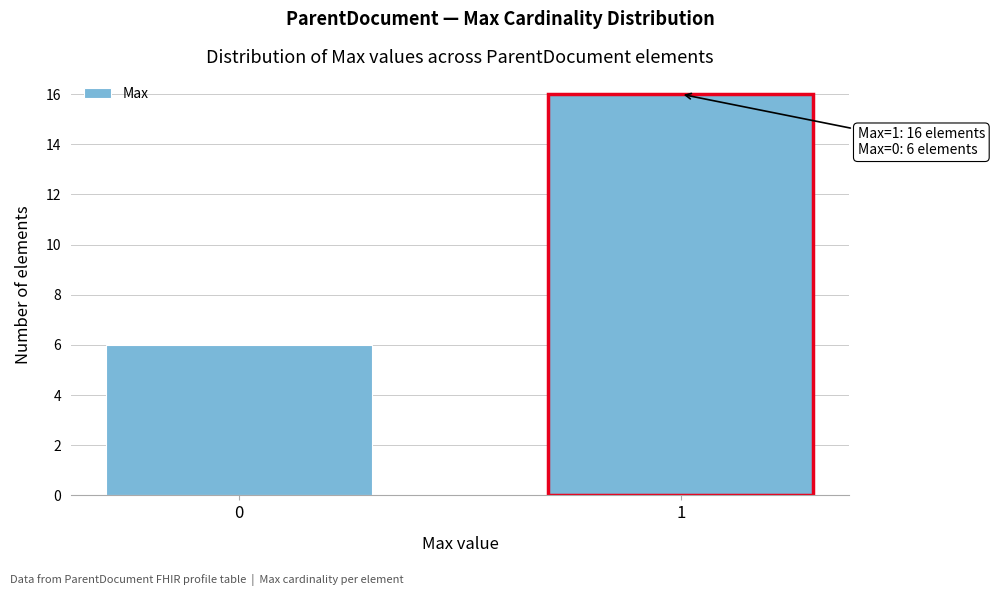

Reading left to right, extract all data points from this chart.

6	16